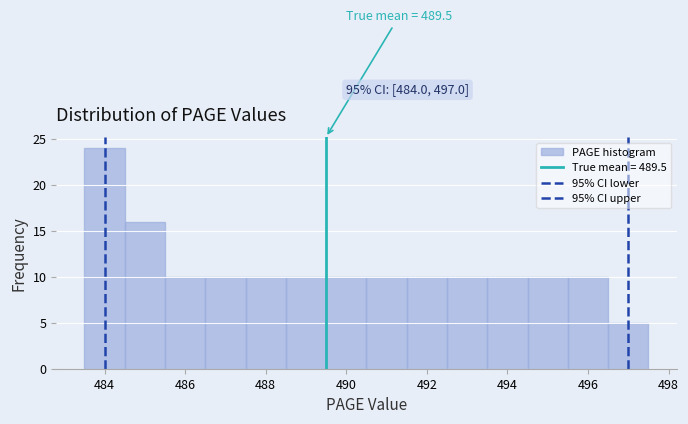

Over which range of the x-axis is the bar tallest?

483.5 to 484.5